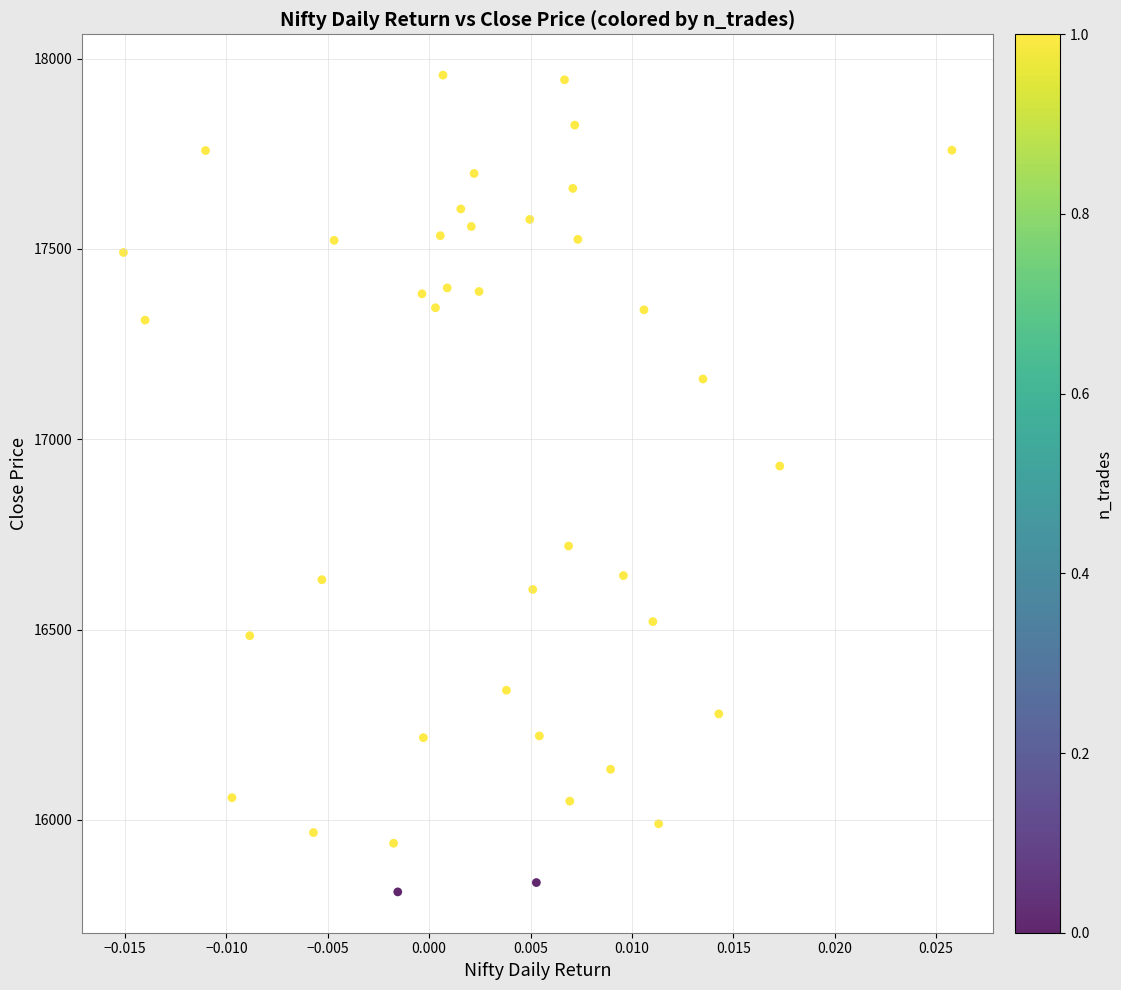

What is the range of Y values (max minus min)?

2145.7